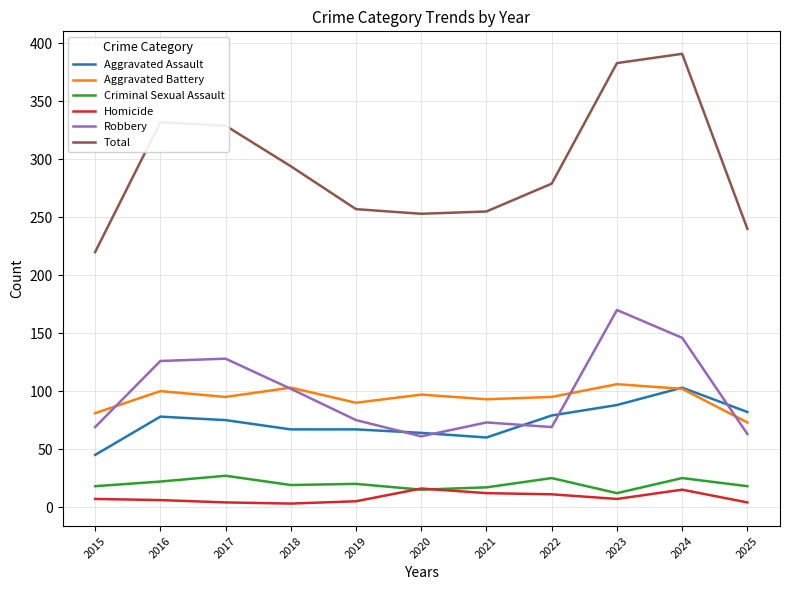

At how many categories does at least one series exceed 345?

2